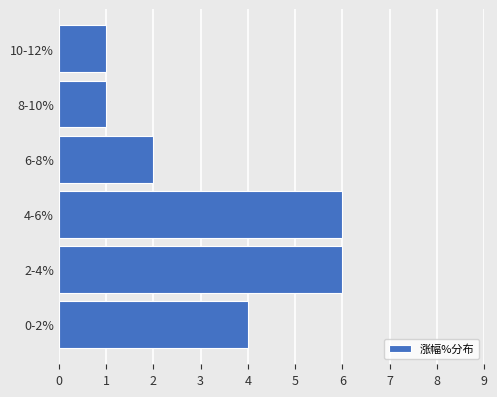

What is the greatest value displayed?

6